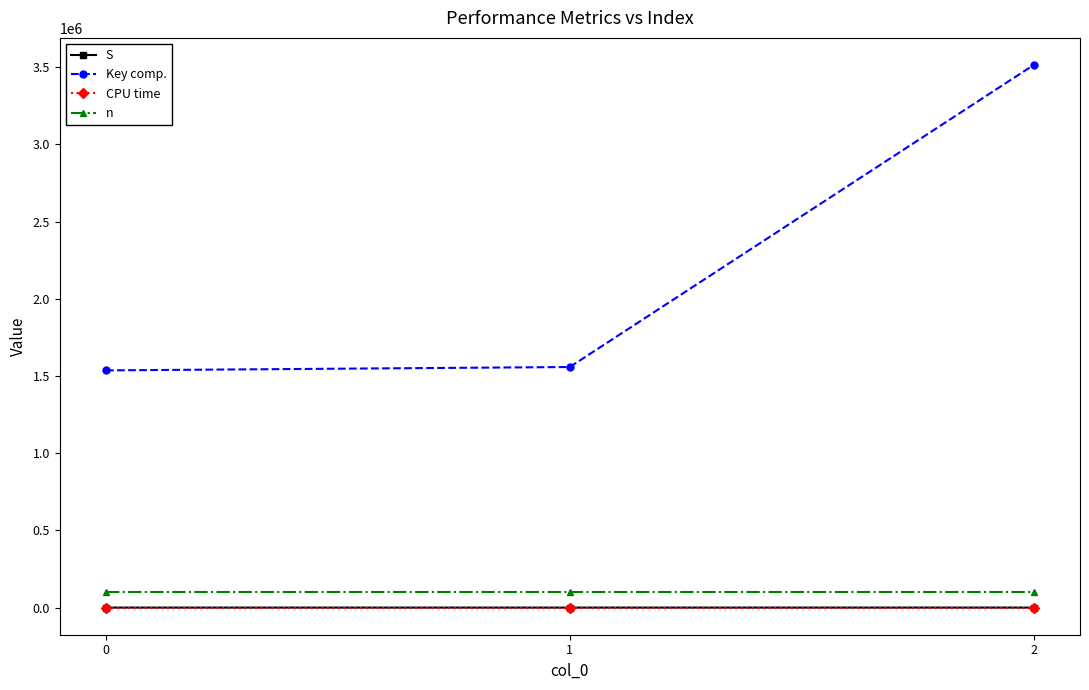

Which series has the widest spread of values?

Key comp.